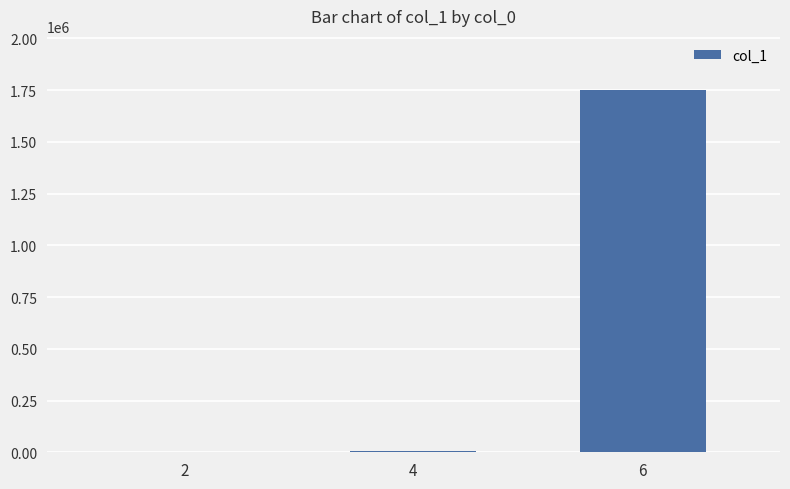

Count the number of data series in this chart.

1